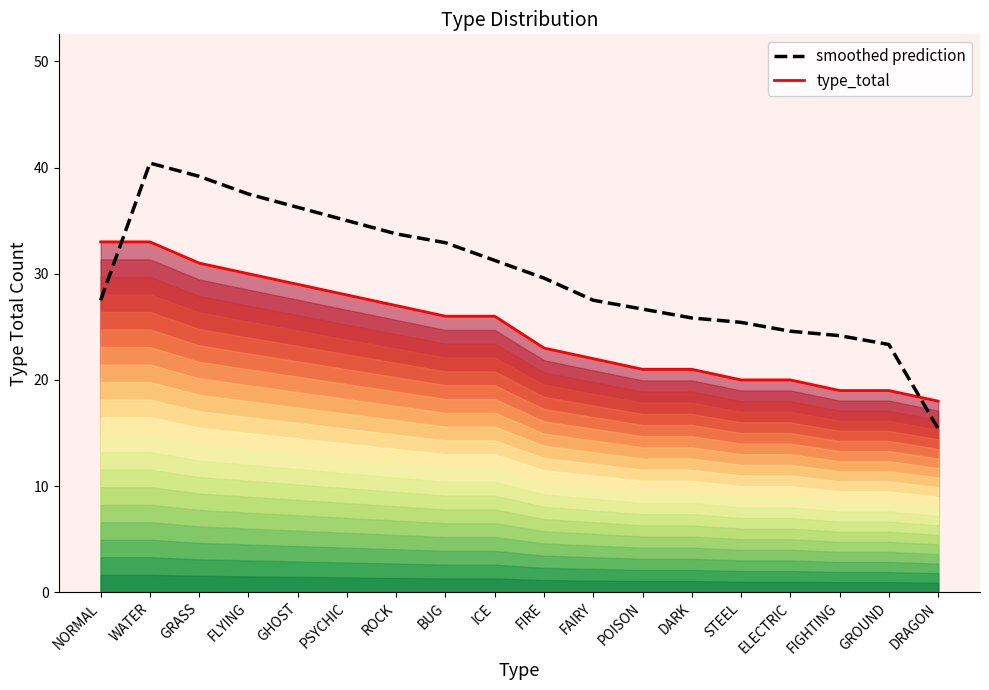

What is the label of the 18th point from the left?

DRAGON